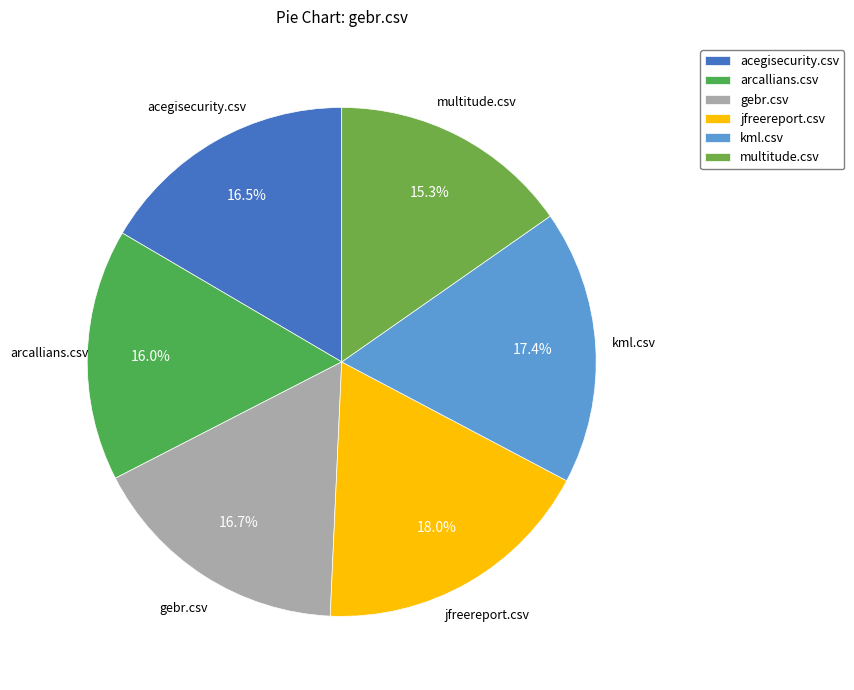

How many segments does this pie chart have?

6